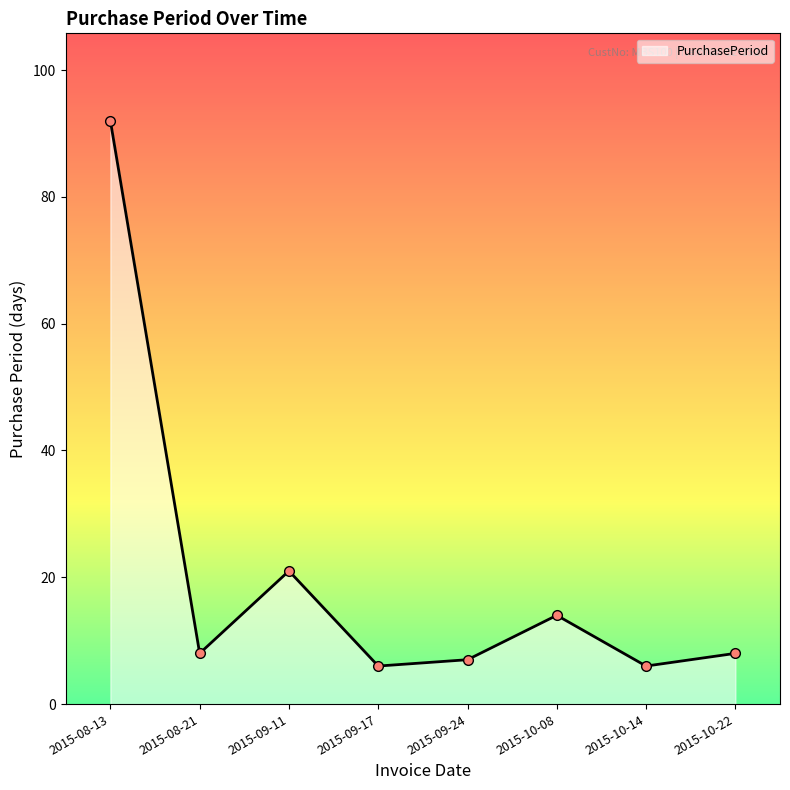

The value at 2015-10-22 is 8. True or false?

True